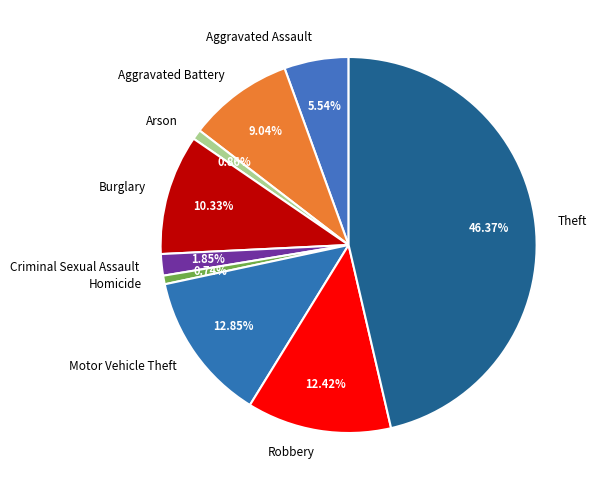

To the nearest percent, what is the combined percentage of Burglary and Theft?

57%